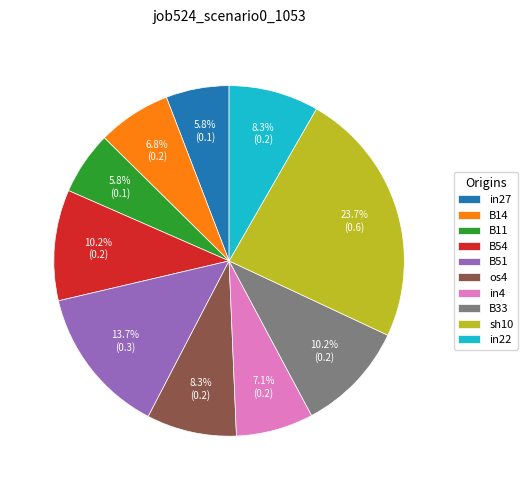

What percentage is the B51 slice, to the nearest percent?

14%